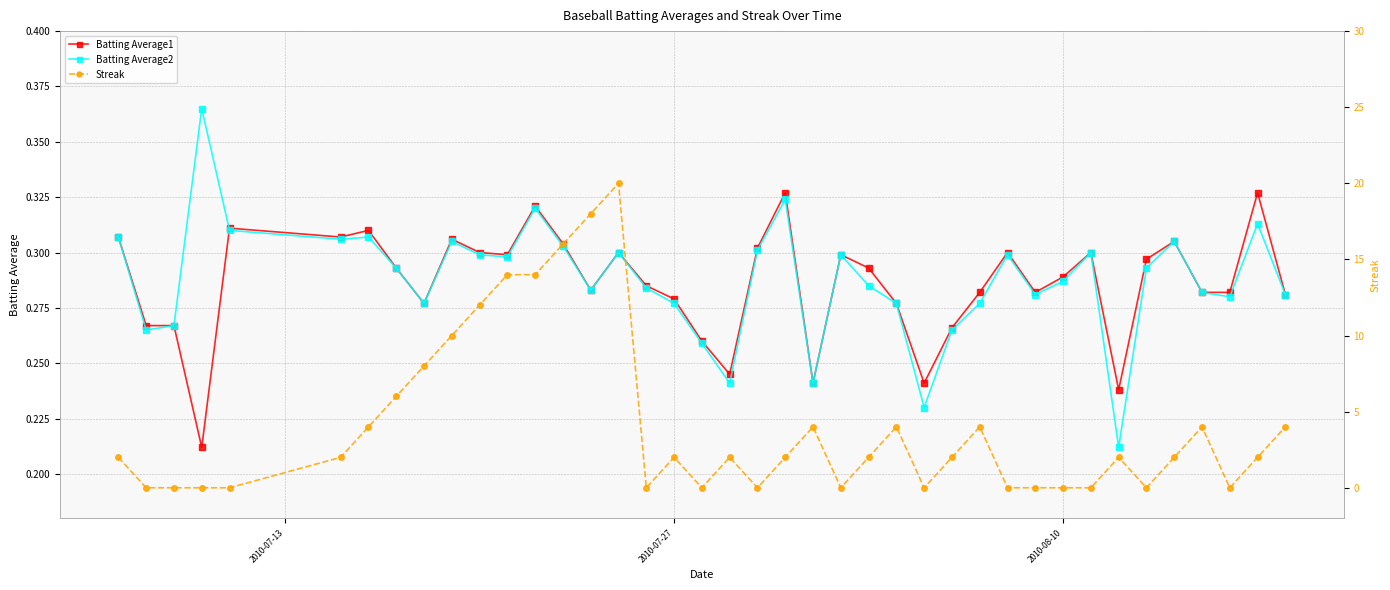

True or false: Batting Average2 has more than 0 points higher than both neighbors.

True